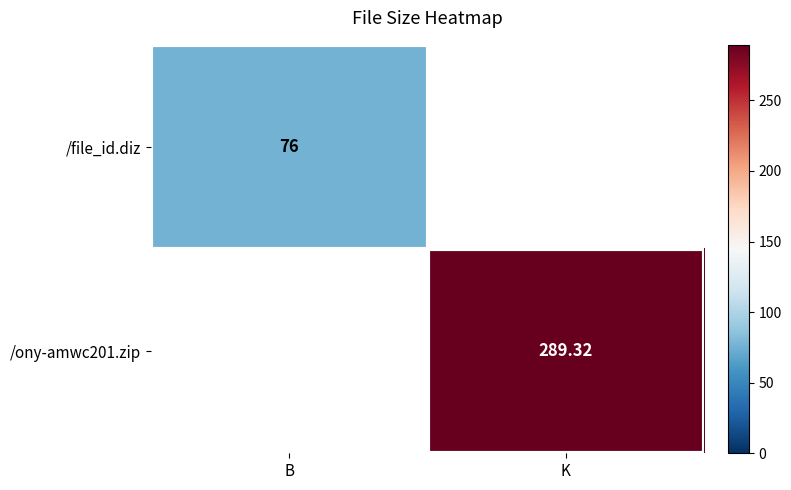

Which series has the widest spread of values?

/file_id.diz